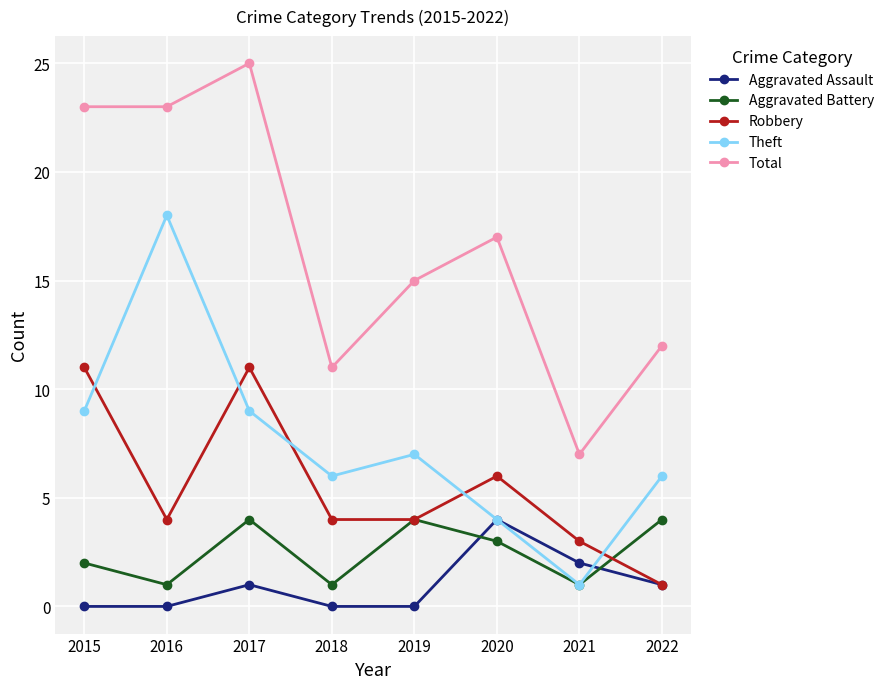

Where is the first local minimum for Aggravated Battery?

2016